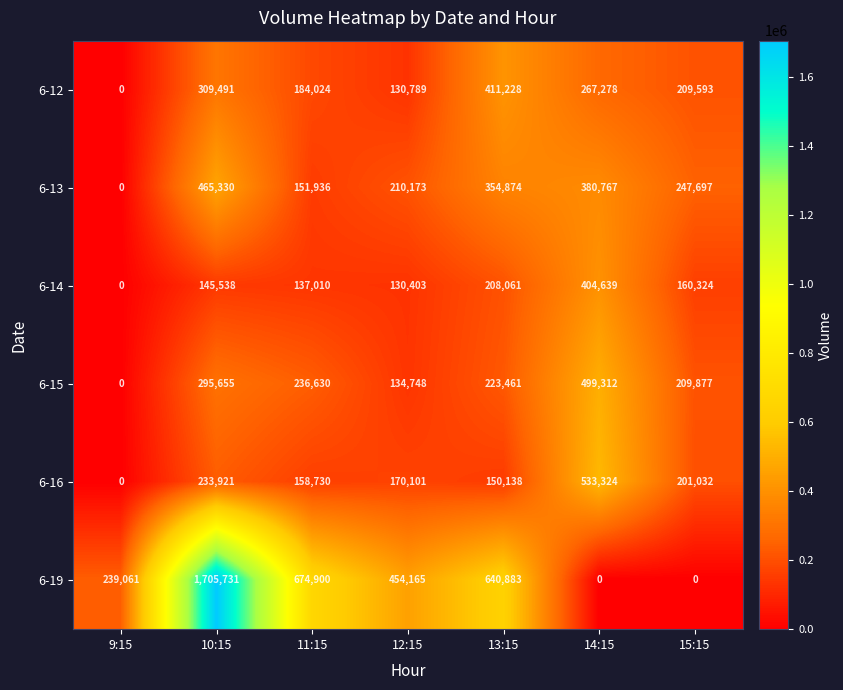

What is the difference between the maximum and second lowest values in the 6-15 series?

364564